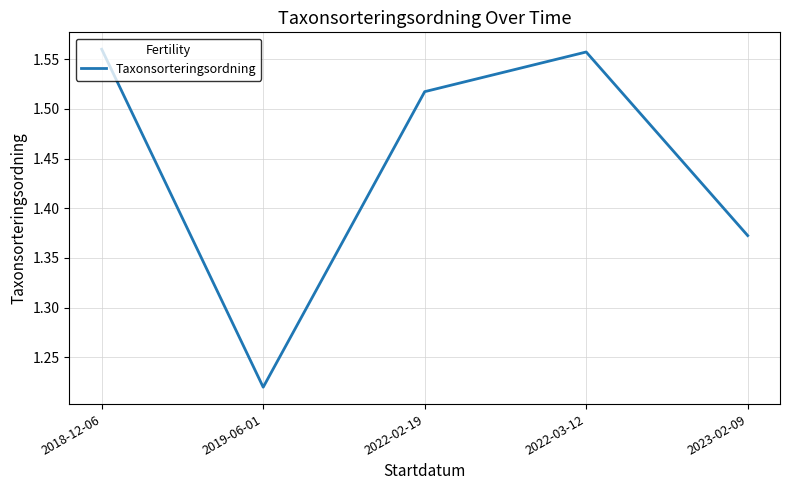

What is the sum of all values?

7.2